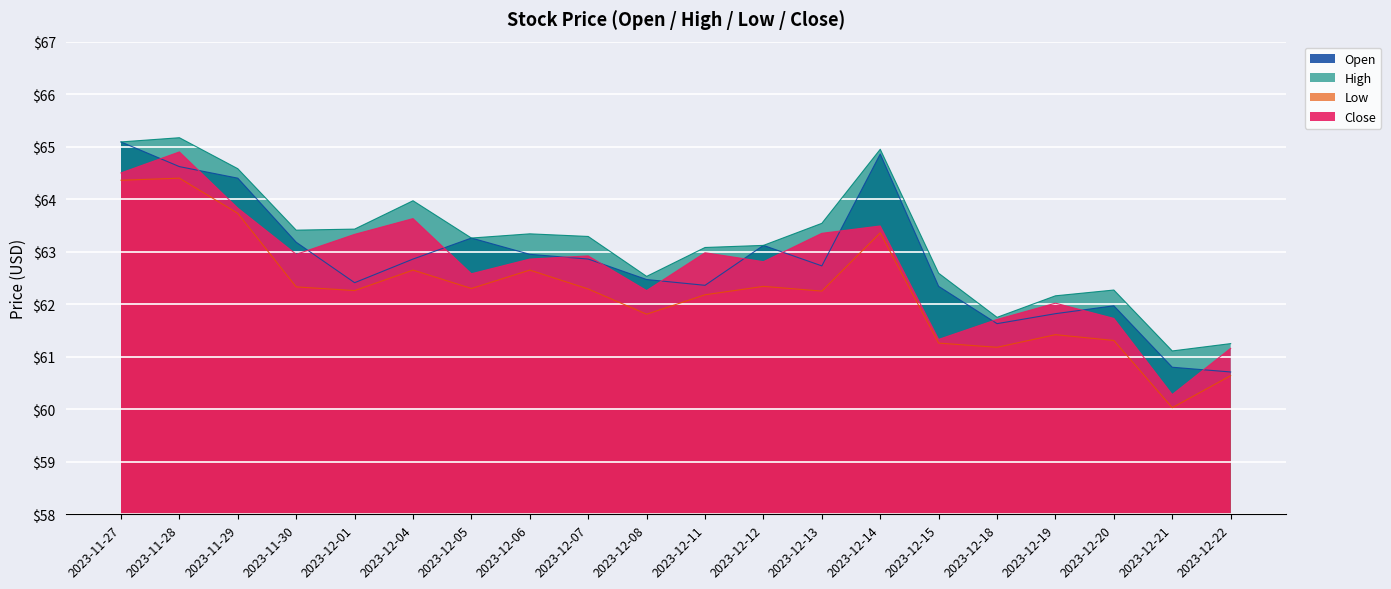

Which category has the lowest value in the Close series?

2023-12-21